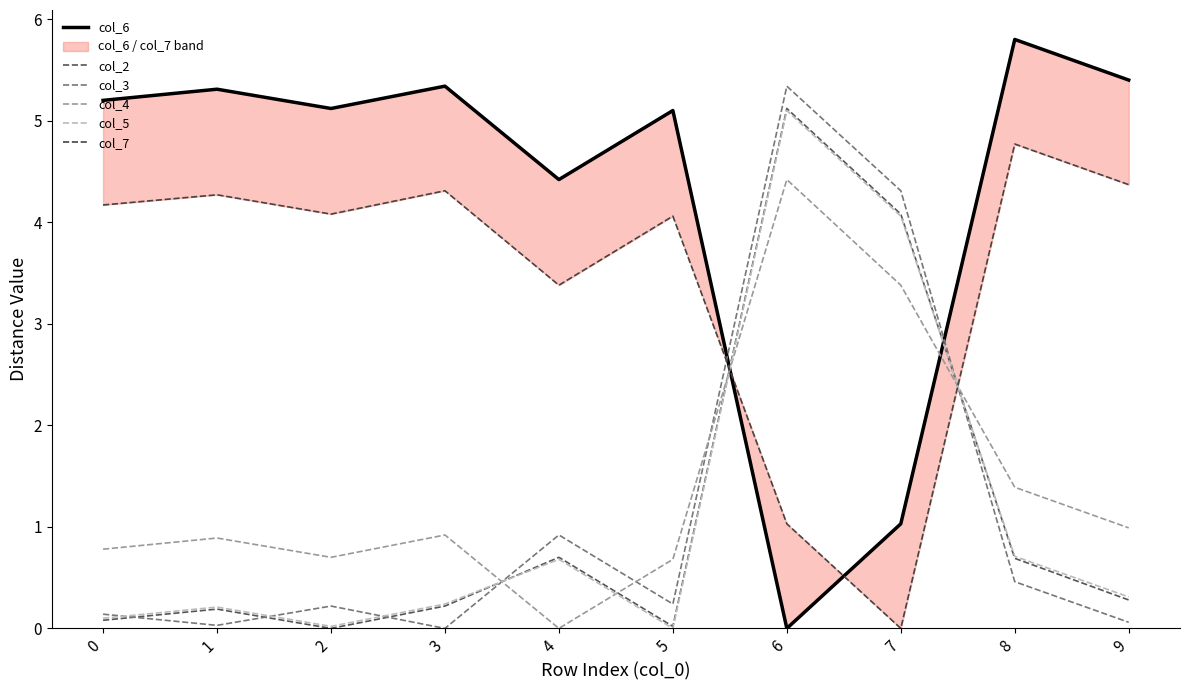

What is the sum of all col_2 values?

11.4